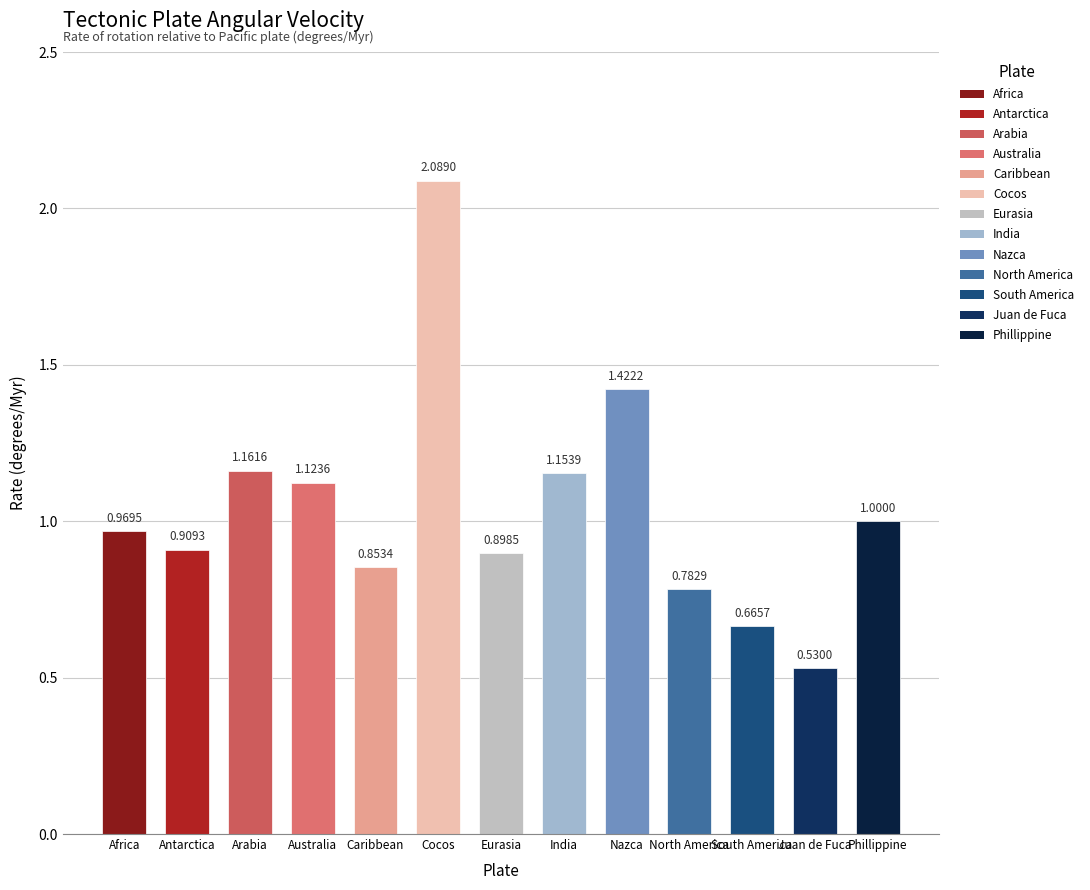

List the labels in order of value, largest first.

Cocos, Nazca, Arabia, India, Australia, Phillippine, Africa, Antarctica, Eurasia, Caribbean, North America, South America, Juan de Fuca